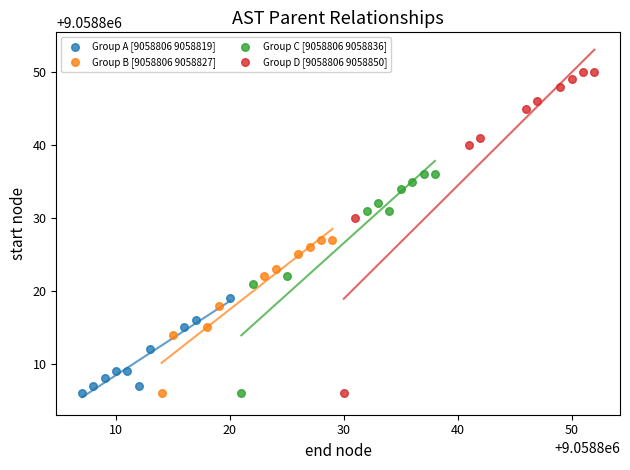

Which series has the widest spread of Y values?

Group D [9058806 9058850]